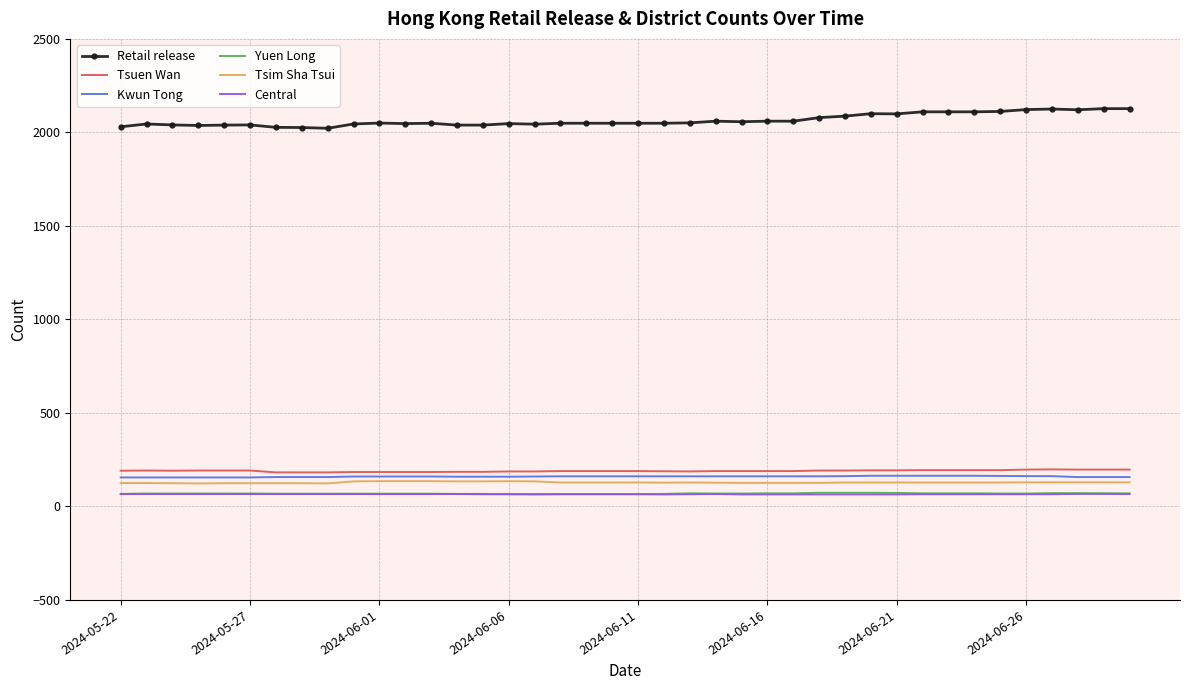

What is the smallest value displayed?

64